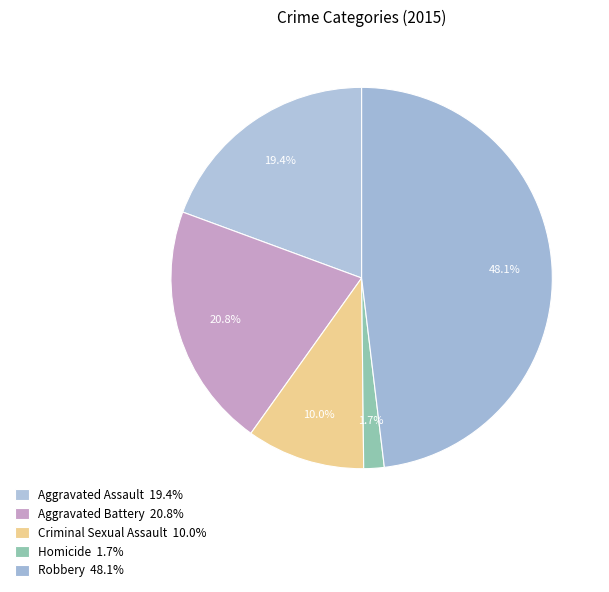

Which slice is the smallest?

Homicide